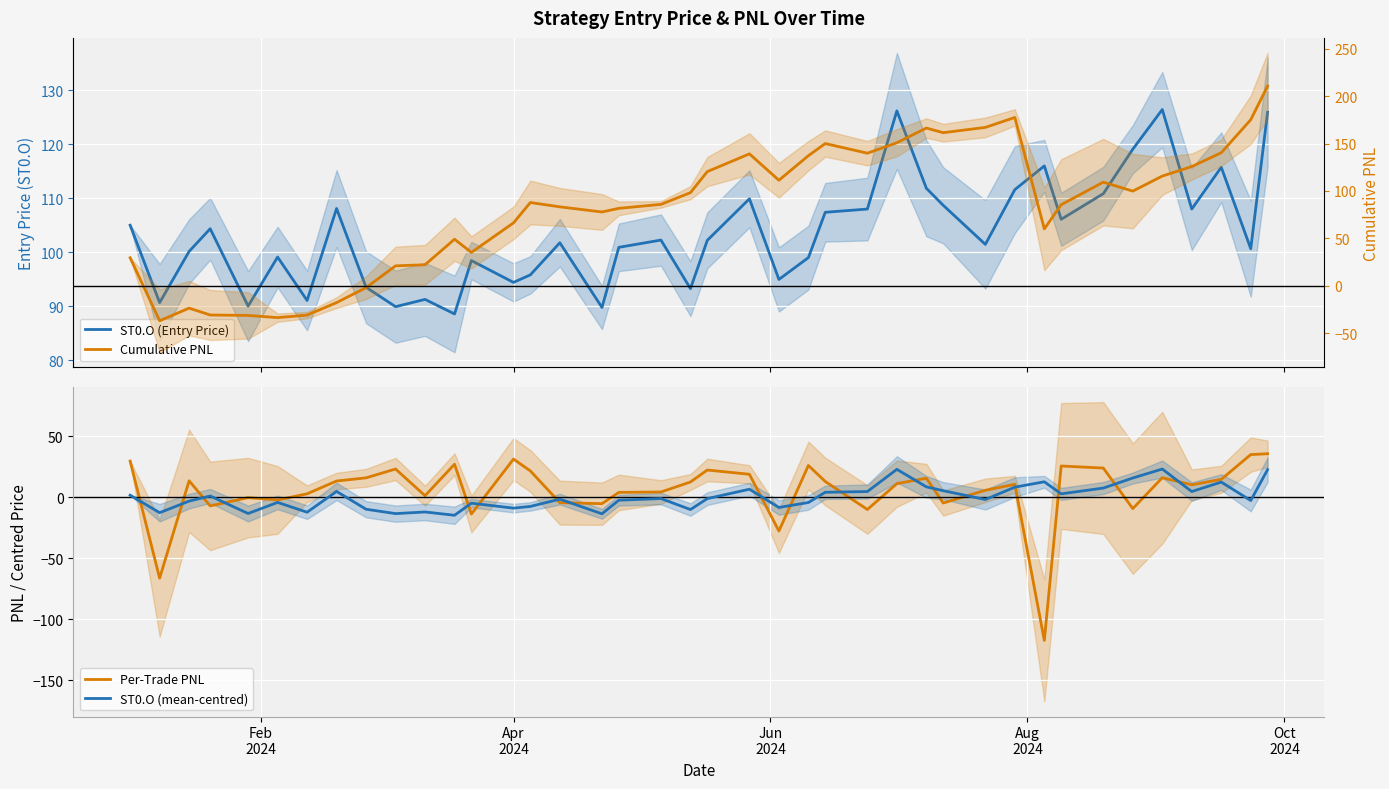

How many interior local valleys does the Cumulative PNL series have?

9